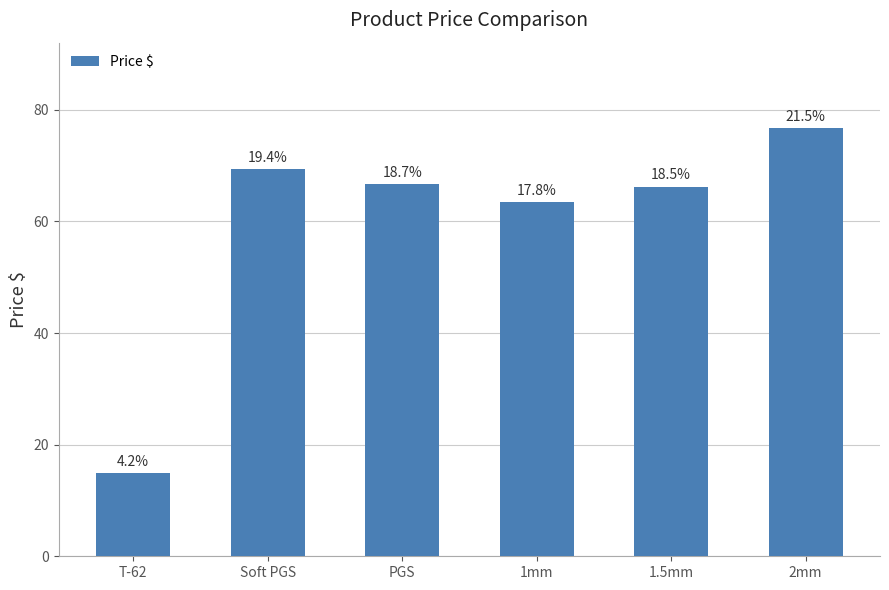

Are the bars horizontal?

No